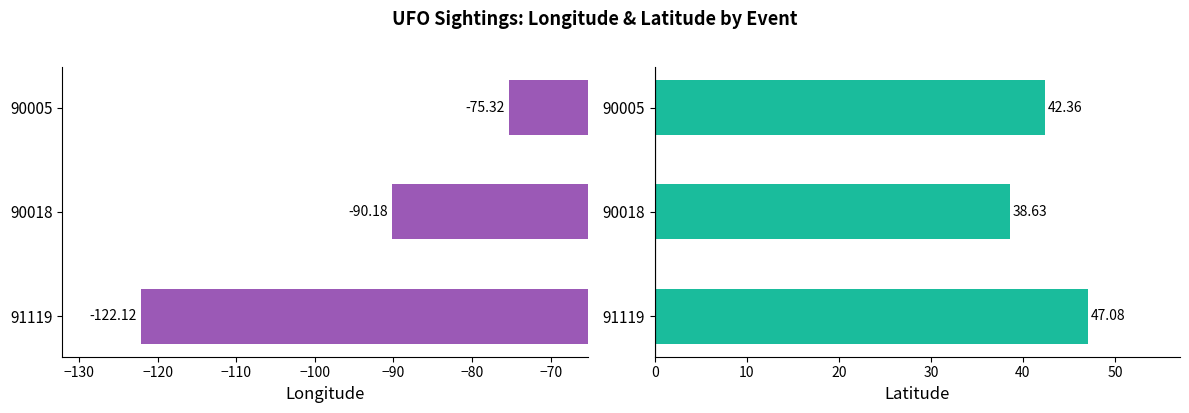

Which series has the largest total across all categories?

Latitude